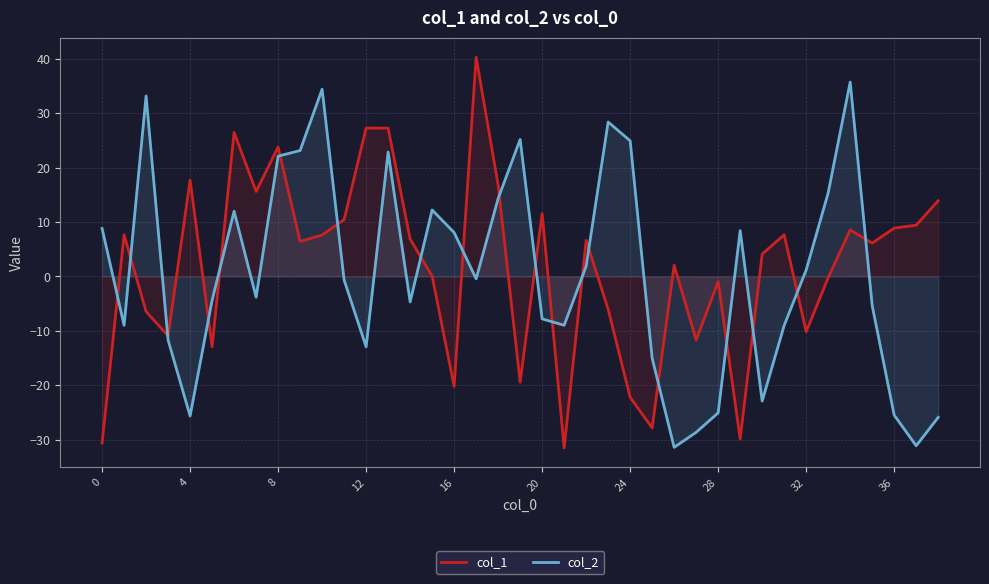

Is it true that col_2 equals -5.4 at 35?

True